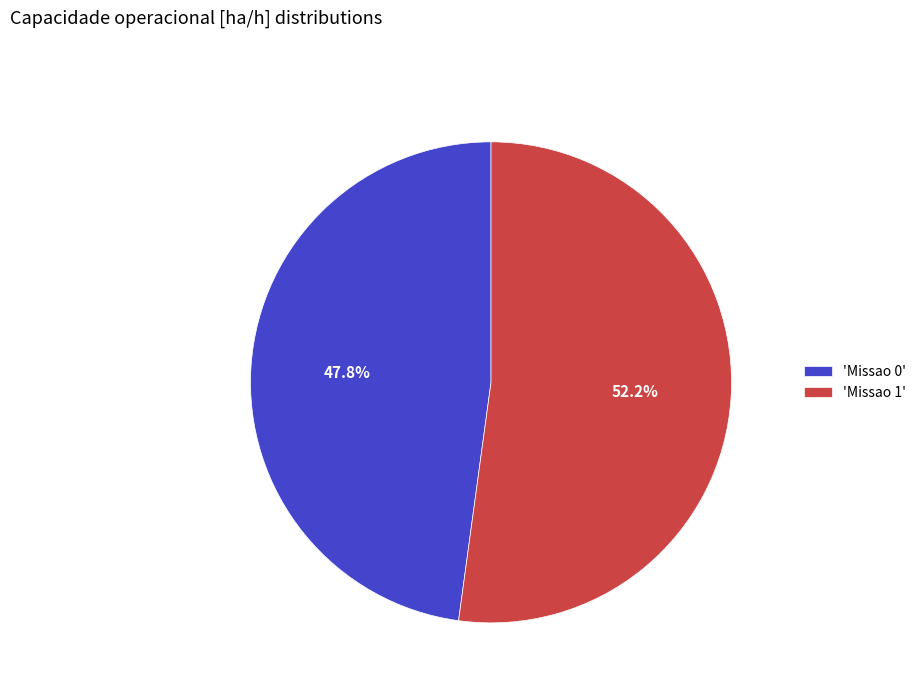

Between 'Missao 1' and 'Missao 0', which is larger?

'Missao 1'